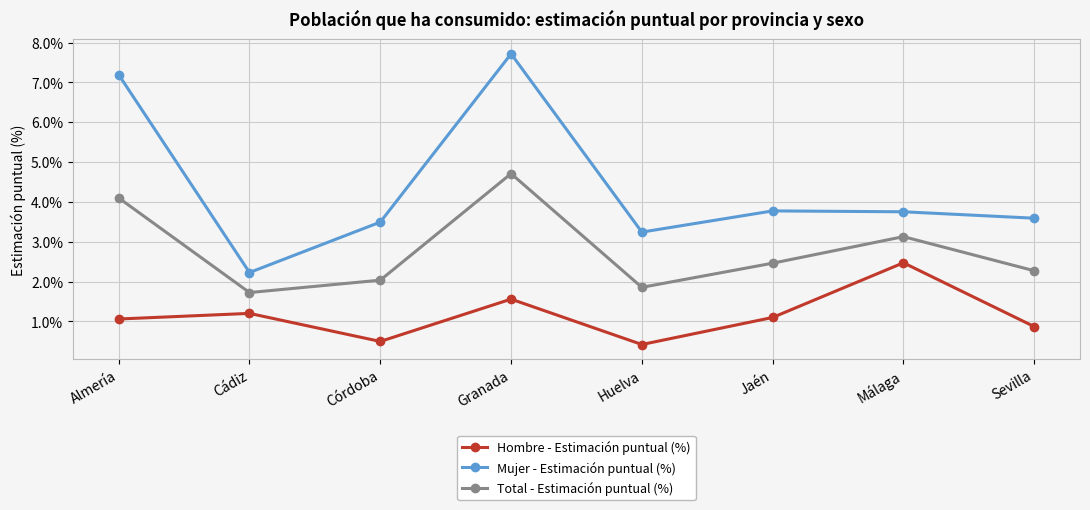

Does the chart have visible grid lines?

Yes